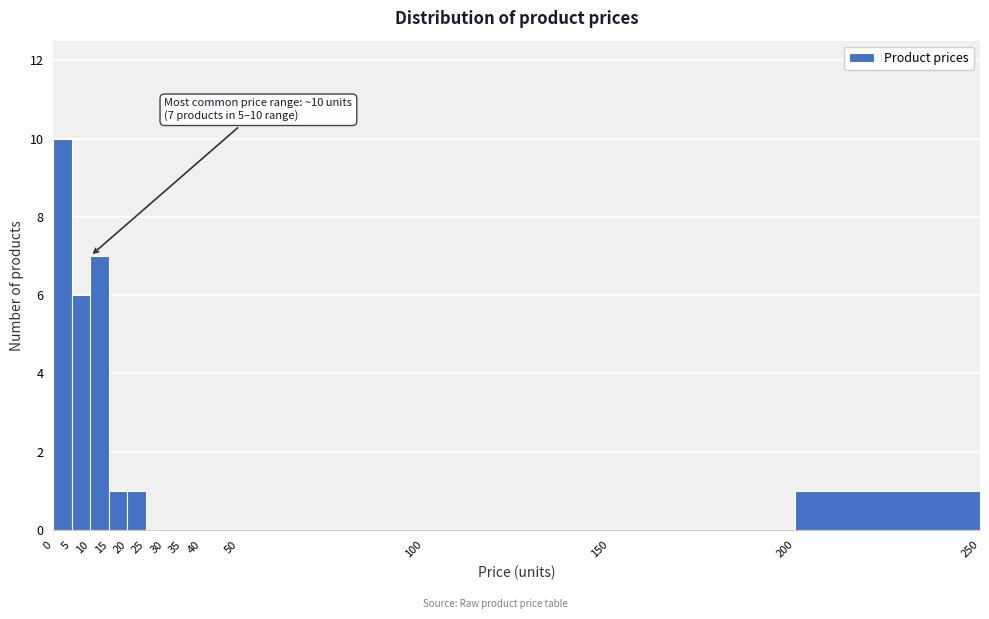

Which range on the x-axis has the tallest bar?

0 to 5